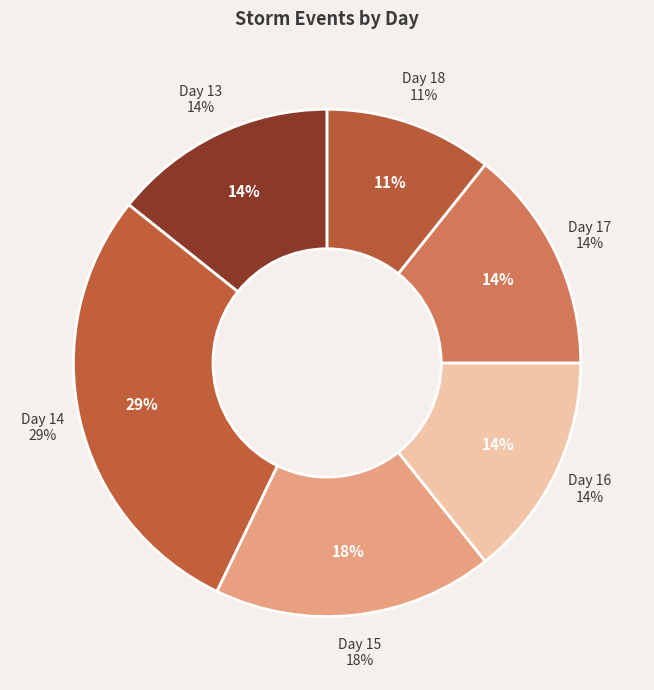

Which slice is the smallest?

18